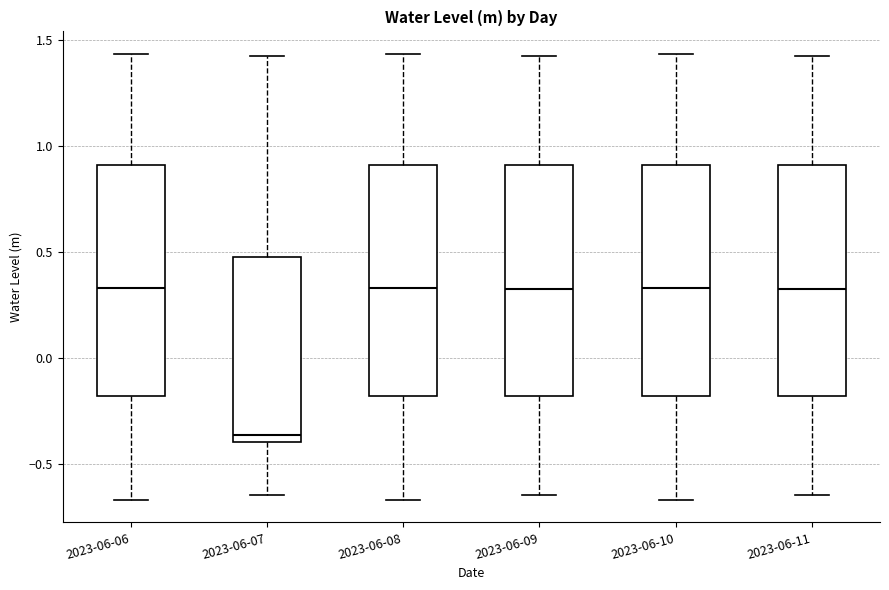

Reading left to right, transcribe this box plot: for each box, give where its median line is, the range the box spans, and where its two whiskers end, as read against the y-axis. The values are not printed on the chart, so give them approximately, as read against the axis.

2023-06-06: median 0.35, box -0.20 to 0.90, whiskers -0.65 to 1.45
2023-06-07: median -0.35, box -0.40 to 0.50, whiskers -0.65 to 1.40
2023-06-08: median 0.35, box -0.20 to 0.90, whiskers -0.65 to 1.45
2023-06-09: median 0.30, box -0.20 to 0.90, whiskers -0.65 to 1.40
2023-06-10: median 0.35, box -0.20 to 0.90, whiskers -0.65 to 1.45
2023-06-11: median 0.30, box -0.20 to 0.90, whiskers -0.65 to 1.40